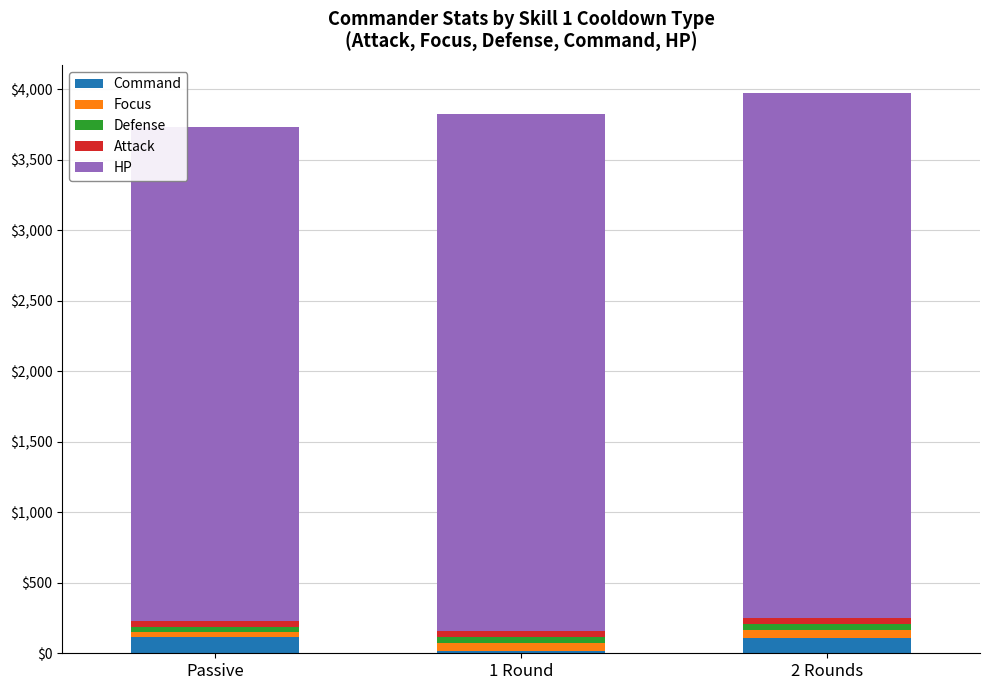

What is the difference between the maximum and minimum values in the Command series?

94